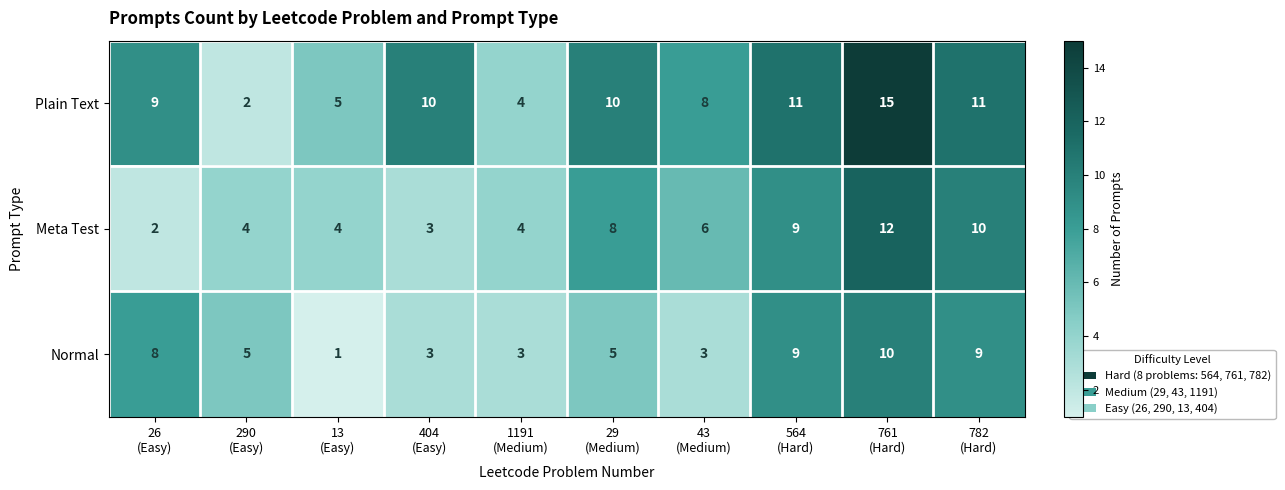

At which category is the sum across all series the highest?

761
(Hard)